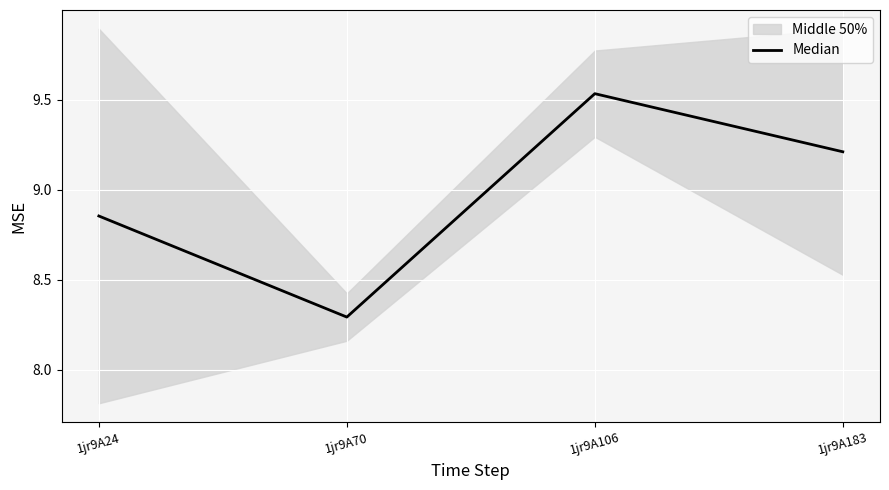

What is the minimum value shown in the chart?

8.3